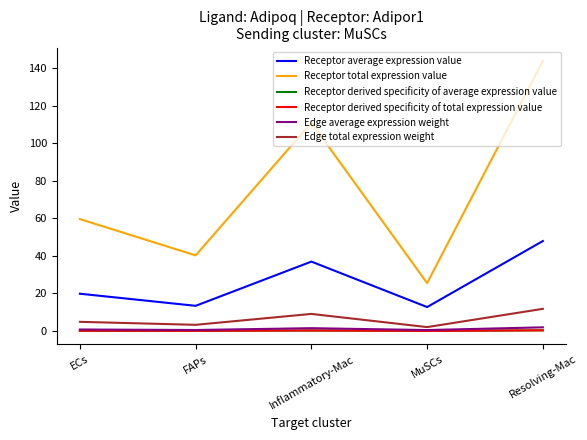

The Receptor total expression value series shows 143.8 at Resolving-Mac. True or false?

True